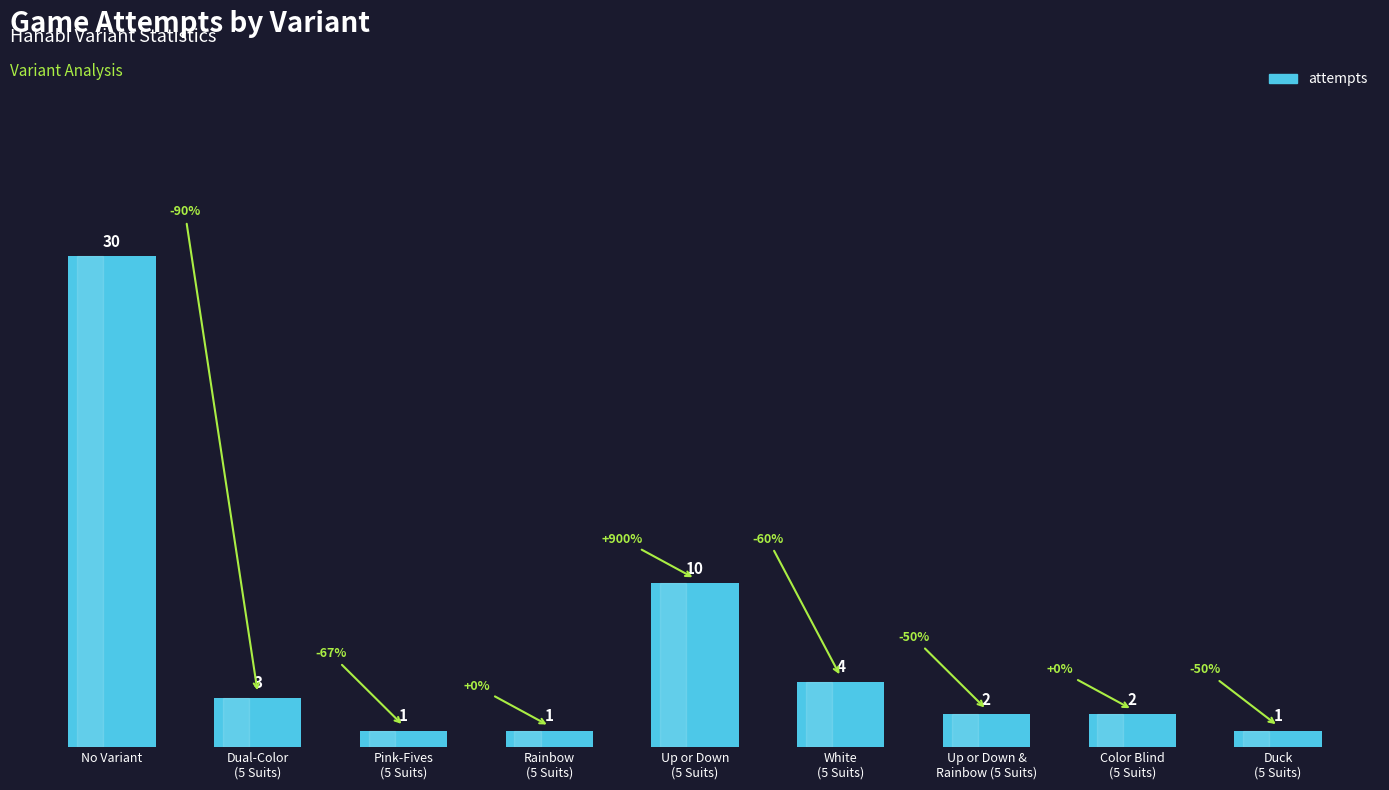

What is the greatest value displayed?

30